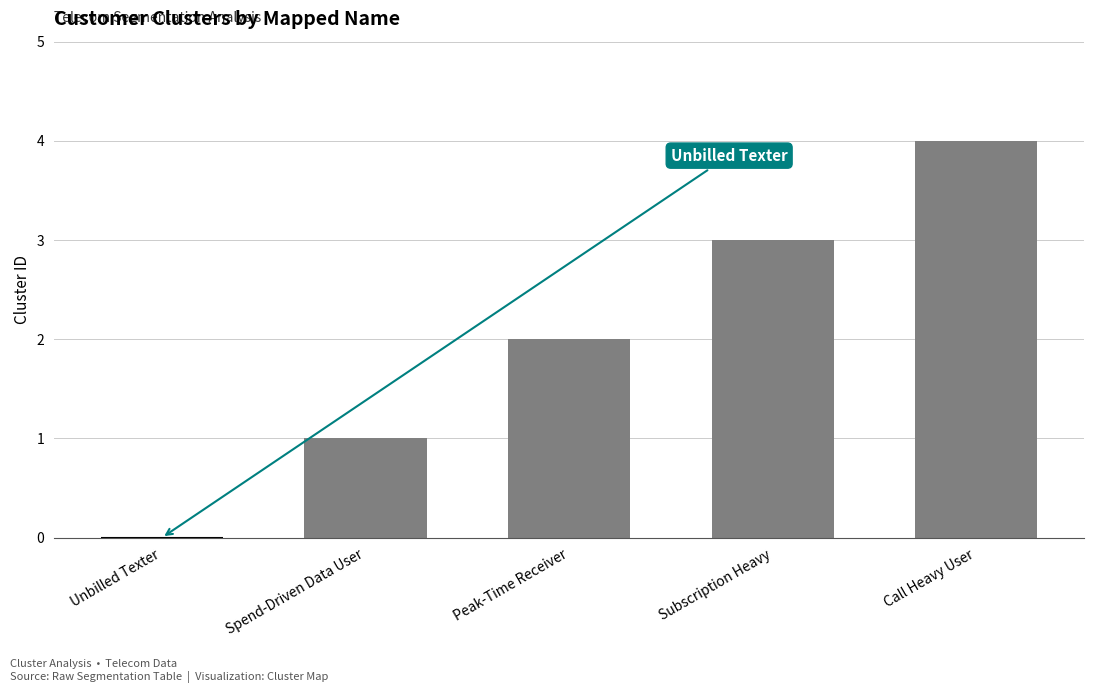

Reading right to left, what are all the values shown in this chart?

Call Heavy User=4	Subscription Heavy=3	Peak-Time Receiver=2	Spend-Driven Data User=1	Unbilled Texter=0